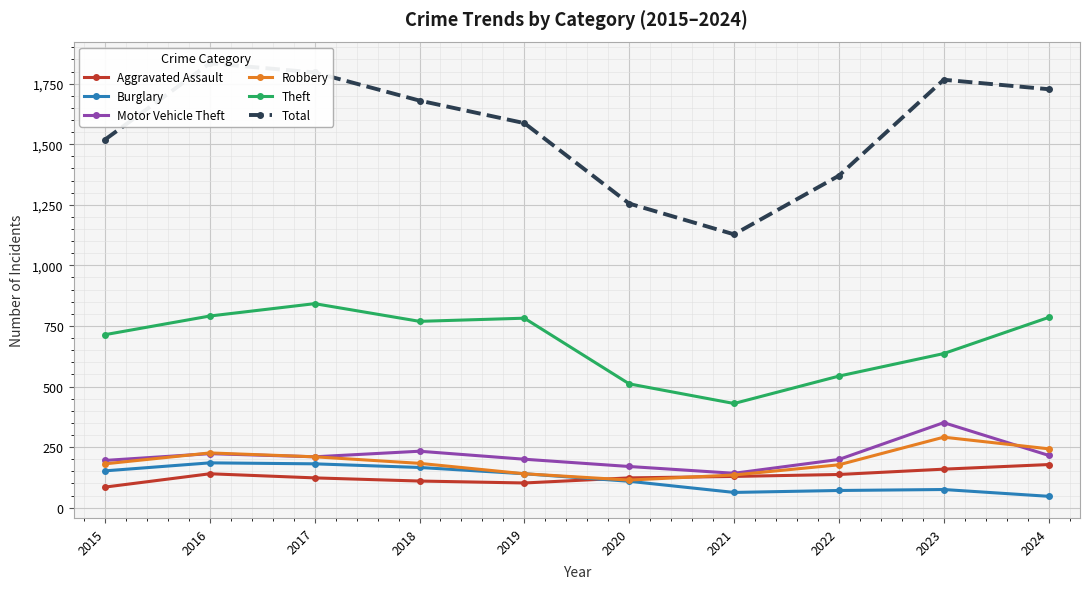

True or false: Motor Vehicle Theft has a value of 271 at 2019.

False